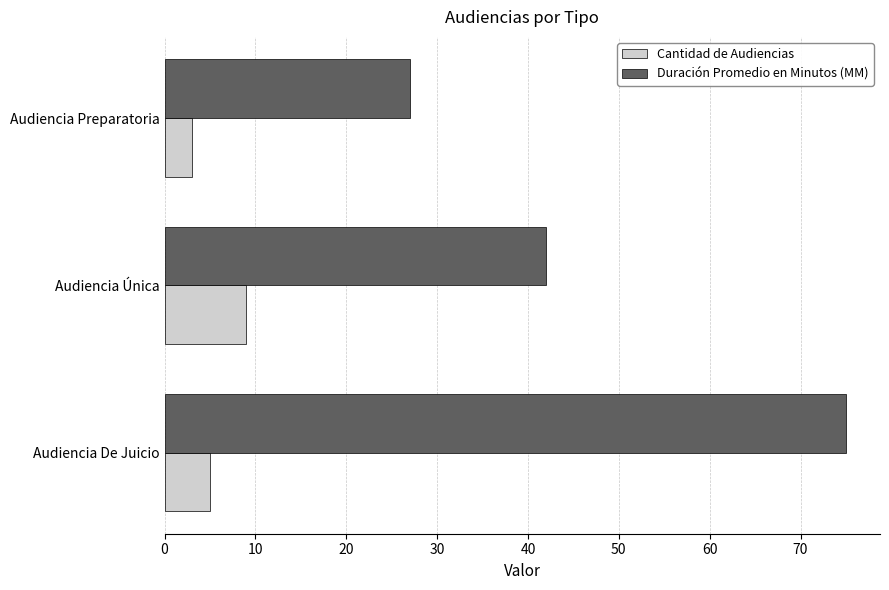

True or false: Duración Promedio en Minutos (MM) has a value of 44 at Audiencia De Juicio.

False